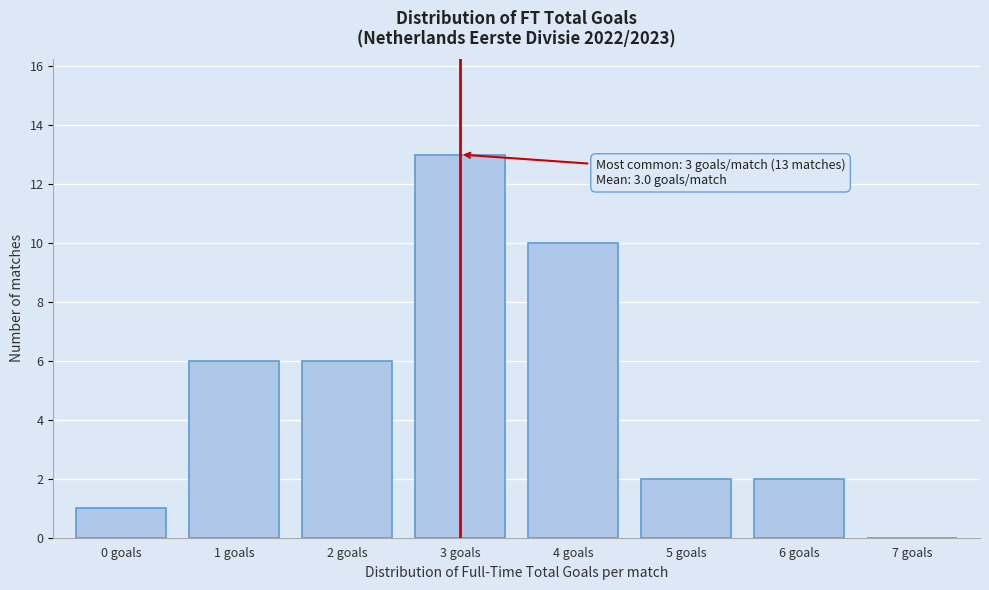

Reading left to right, extract all data points from this chart.

0 goals=1	1 goals=6	2 goals=6	3 goals=13	4 goals=10	5 goals=2	6 goals=2	7 goals=0